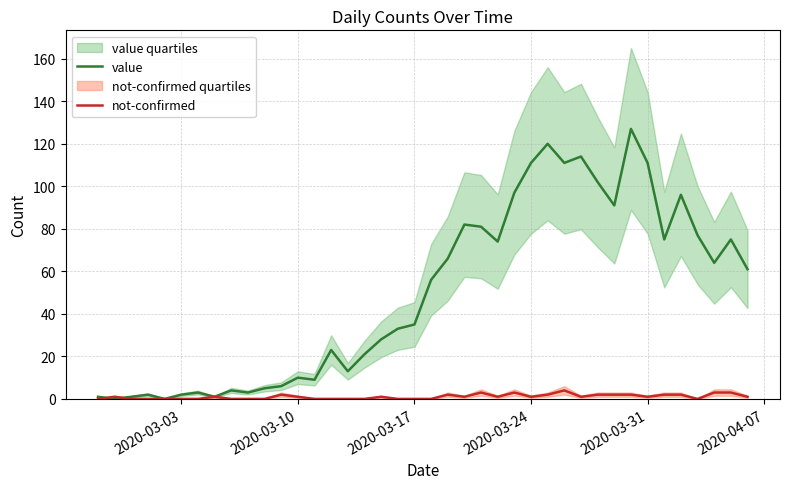

What is the difference between the maximum and minimum values in the not-confirmed series?

4